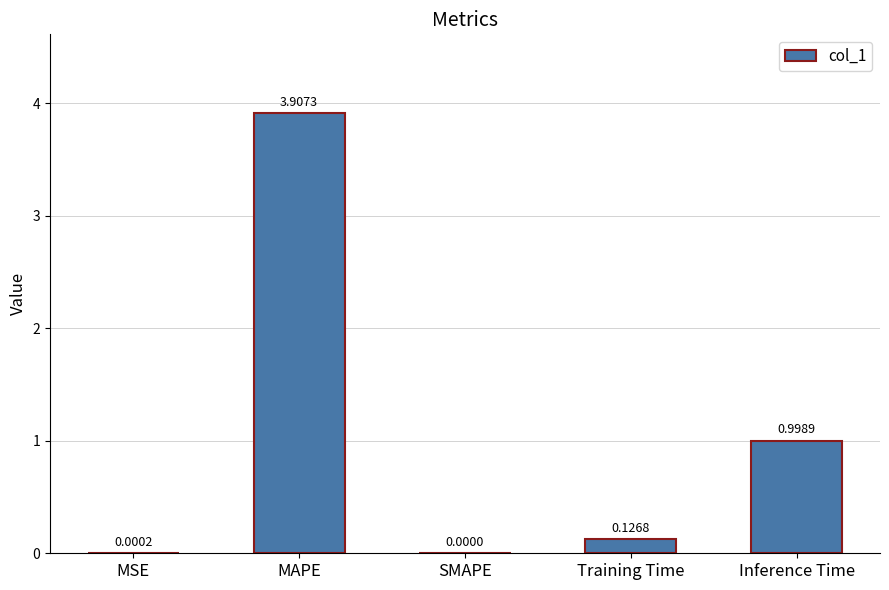

At which label is the value closest to 1?

Inference Time